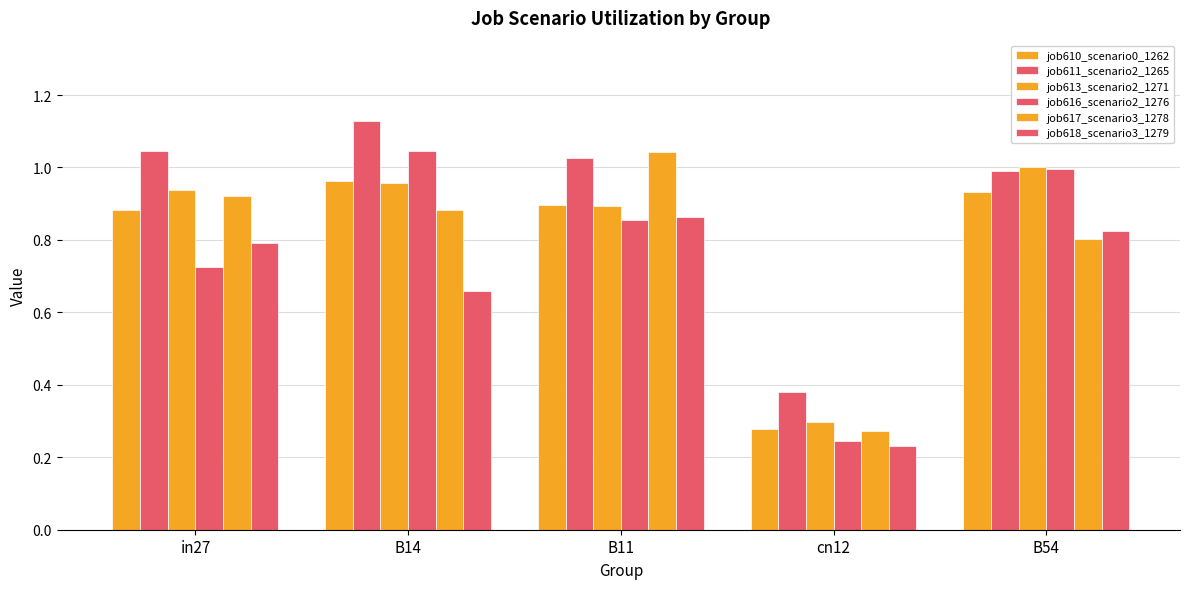

How many bars are there in each group?

6